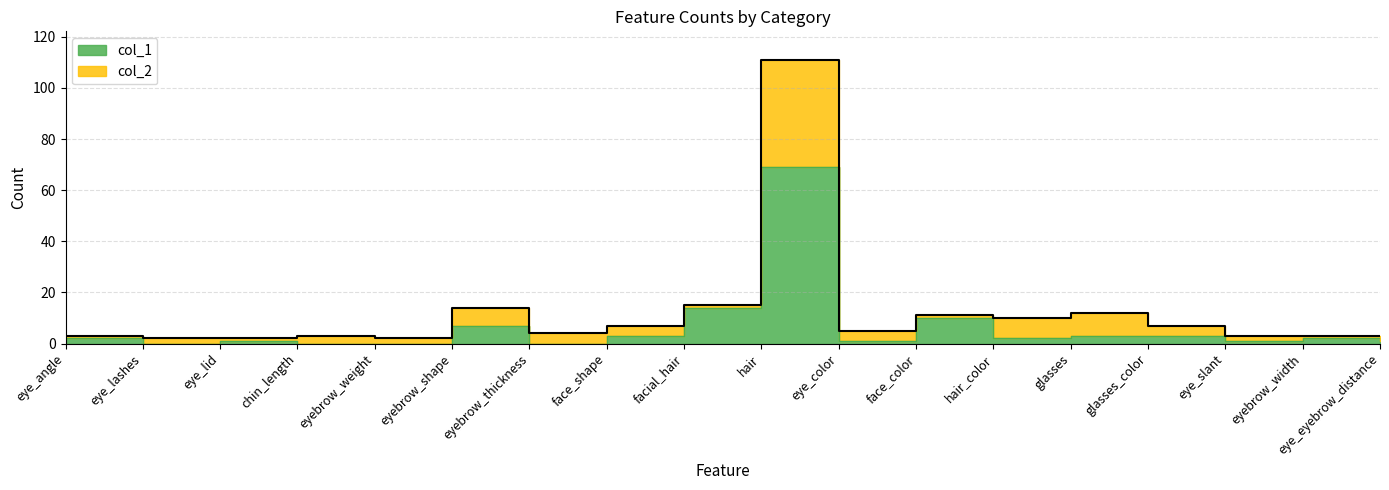

Which label corresponds to the largest value in the chart?

hair